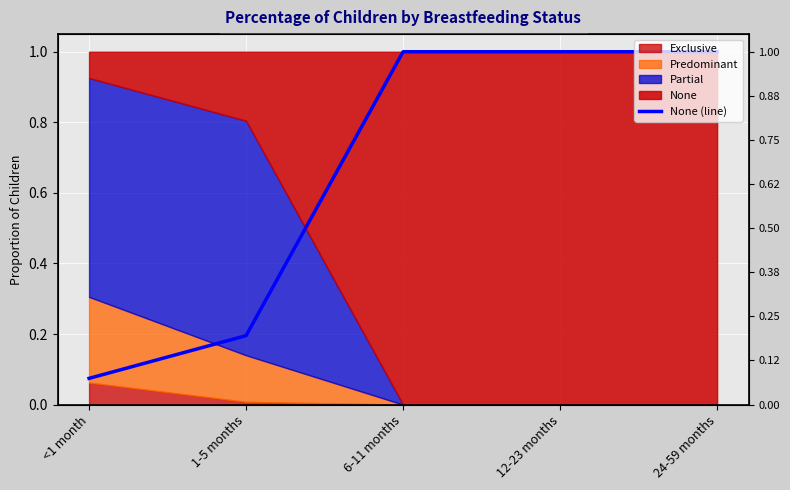

What is the value of the 2nd point from the left?

0.2